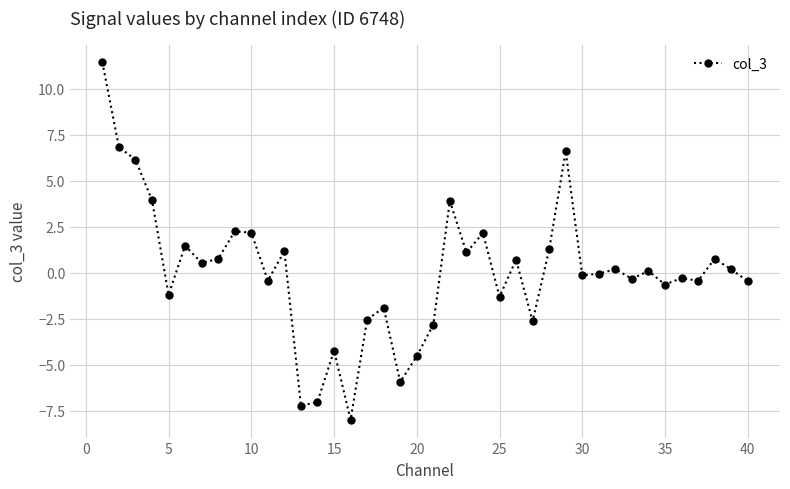

How many series are shown in this chart?

1